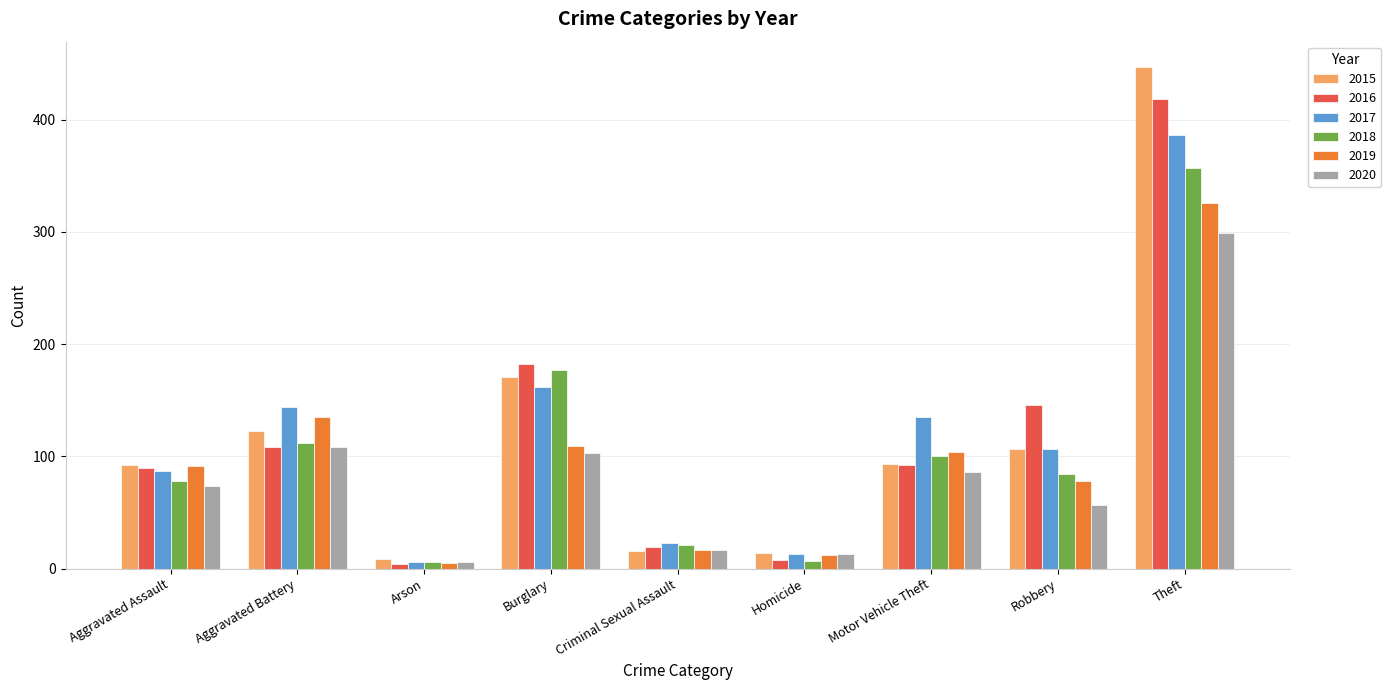

Is the value of 2020 at Theft greater than the value of 2017 at Robbery?

Yes